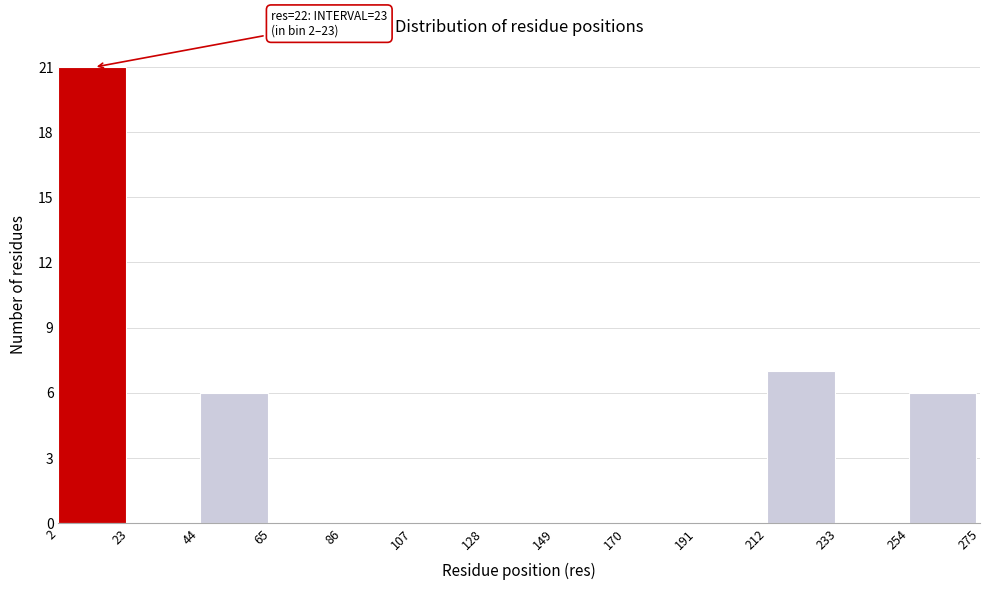

Reading left to right, transcribe all the data shown in this chart.

2=21	23=0	44=6	65=0	86=0	107=0	128=0	149=0	170=0	191=0	212=7	233=0	254=6